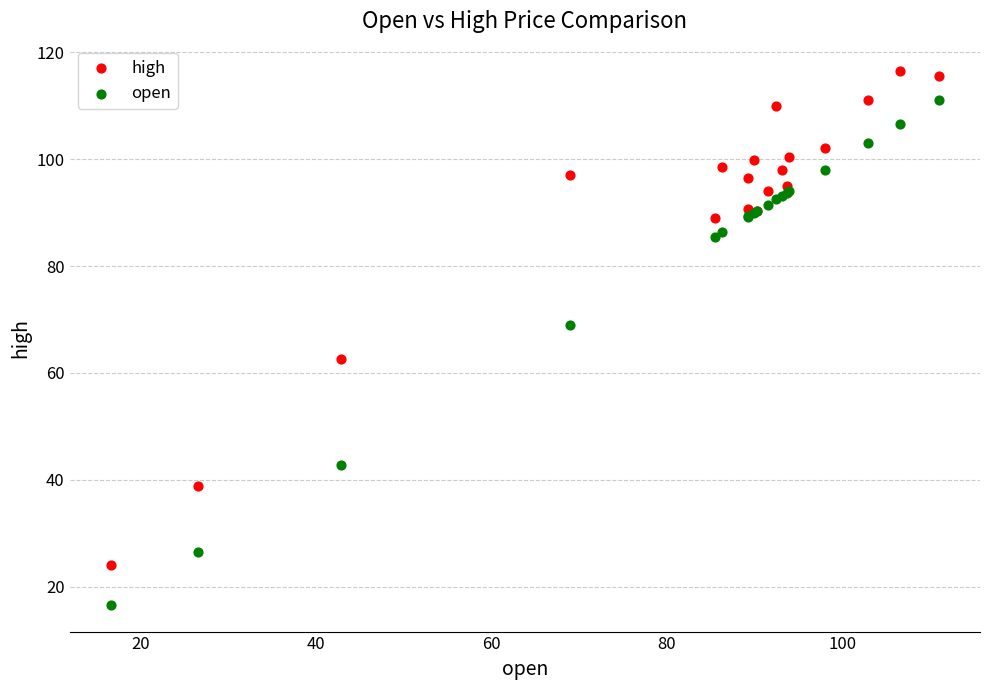

Which series contains the highest Y value?

high